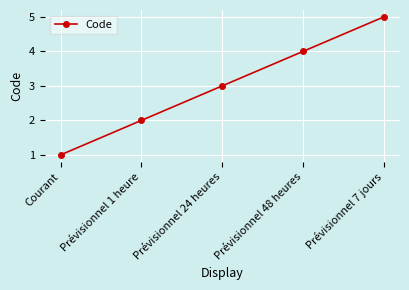

Between Prévisionnel 24 heures and Prévisionnel 7 jours, which is larger?

Prévisionnel 7 jours